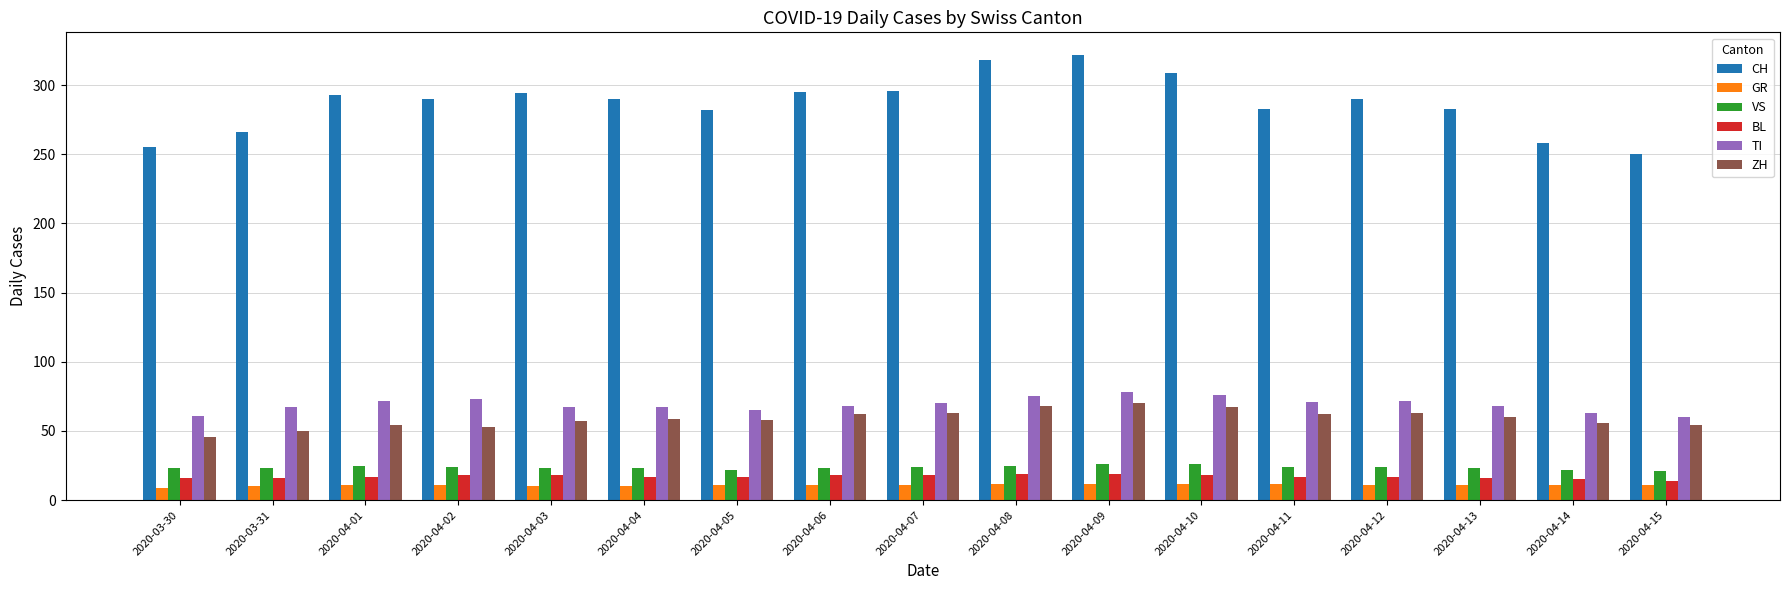

How many bars are there in total?

102